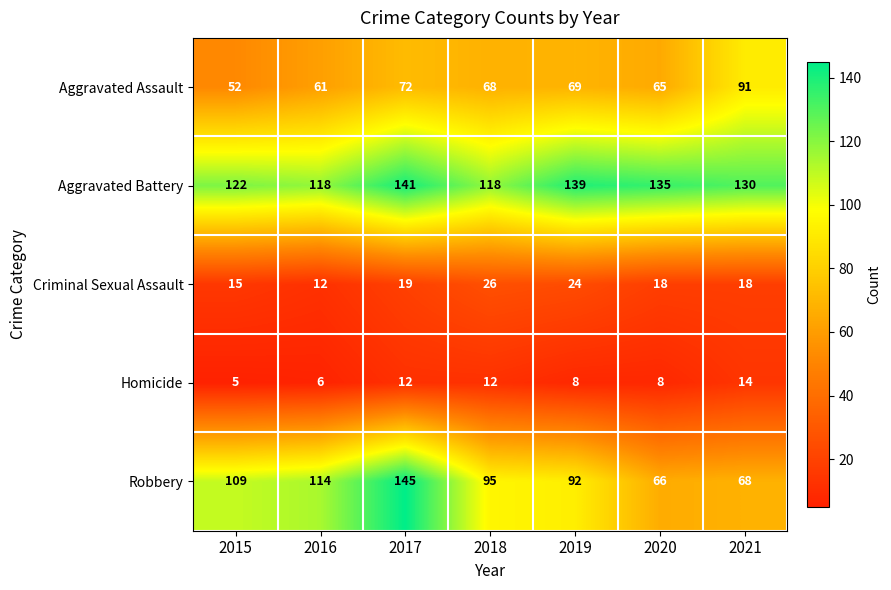

Which category has the highest value in the Criminal Sexual Assault series?

2018